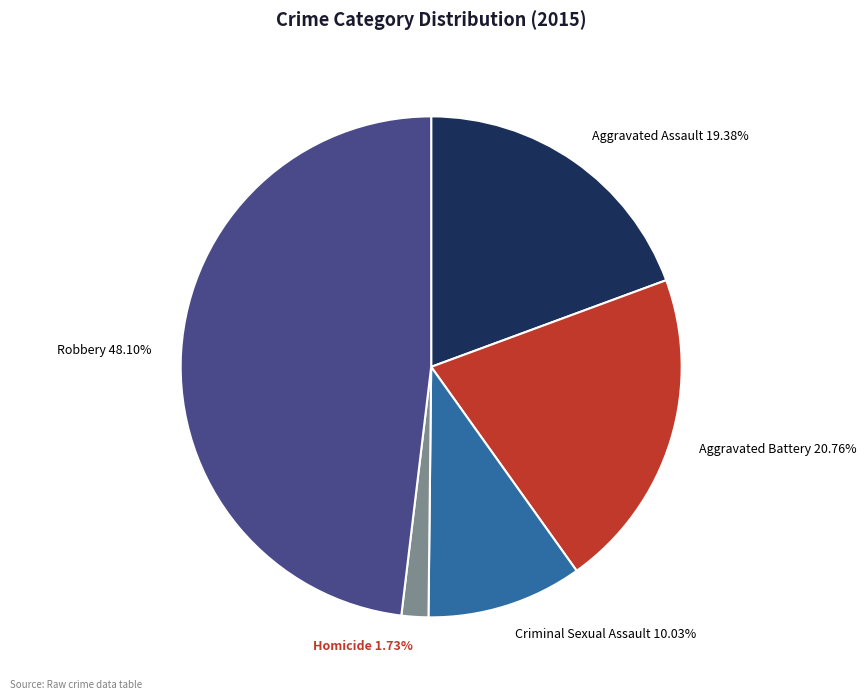

To the nearest percent, what is the average slice percentage?

20%